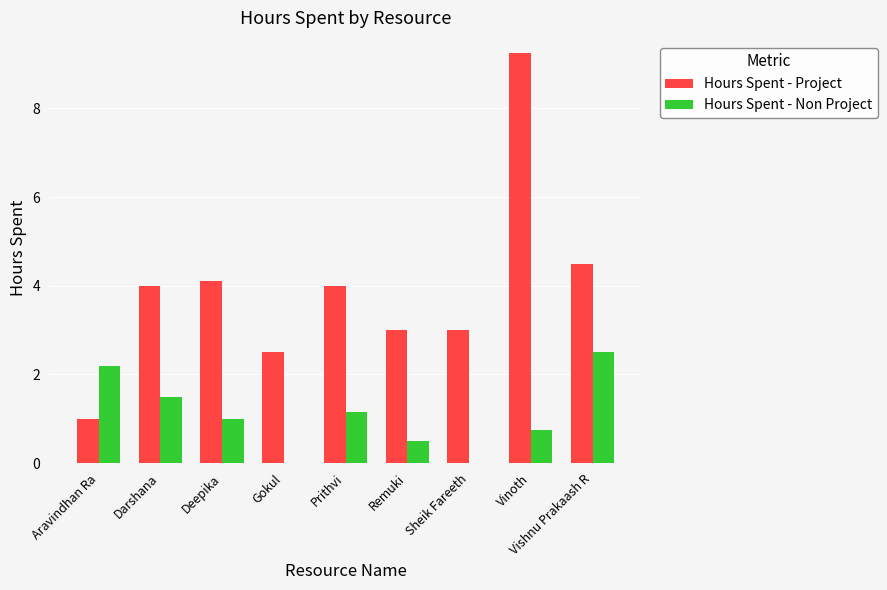

What is the average value of the Hours Spent - Project series?

3.9